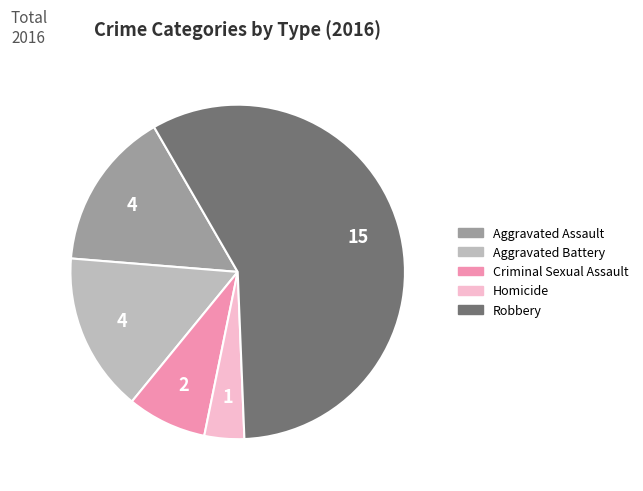

Is there any slice that represents more than half of the pie?

Yes